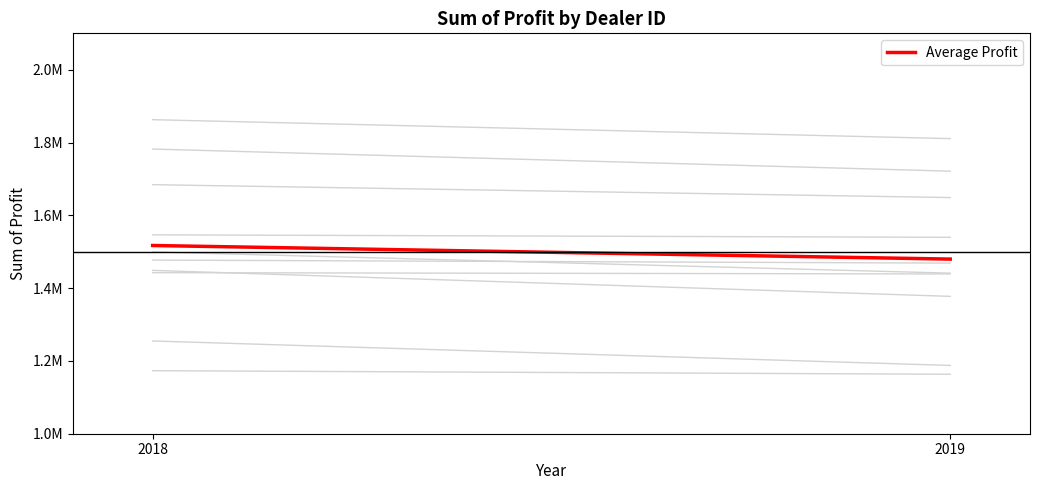

Count the number of values greater than 1517112.

1